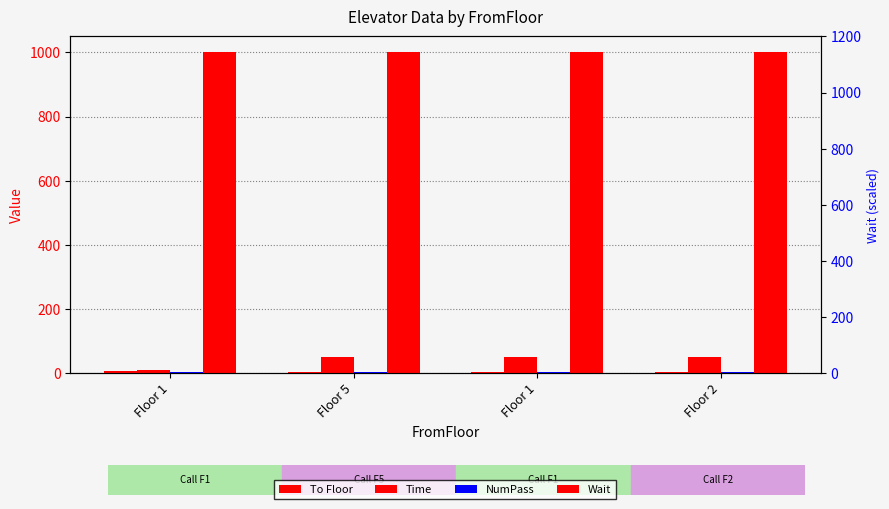

Which series has the largest total across all categories?

Wait